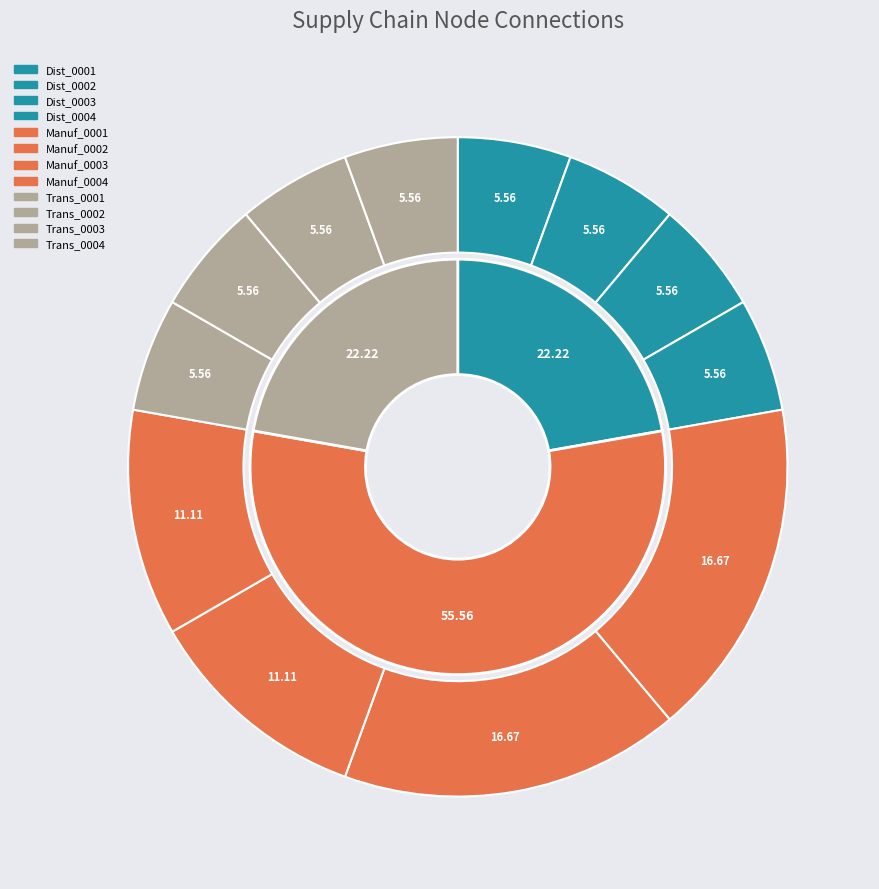

What percentage is the Manuf_0001 slice, to the nearest percent?

17%